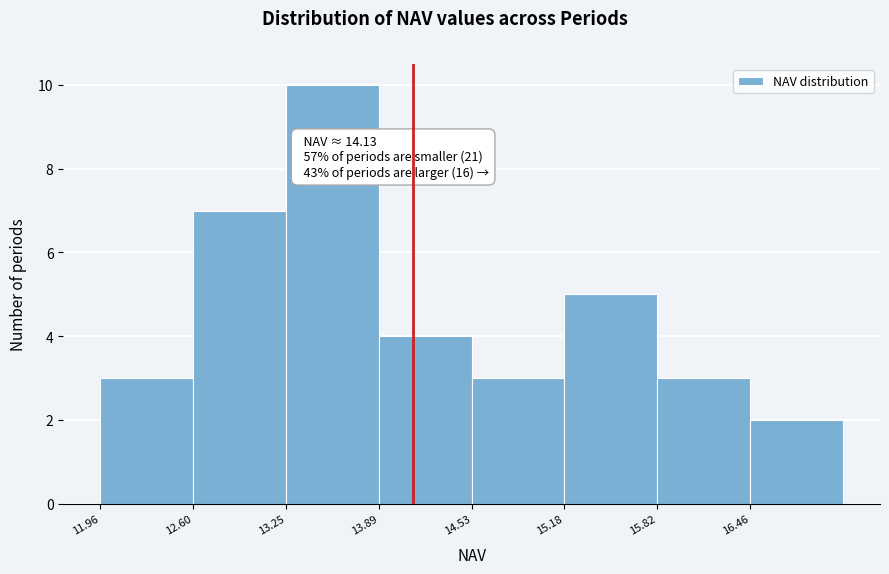

Over which range of the x-axis is the bar tallest?

13.2 to 13.9